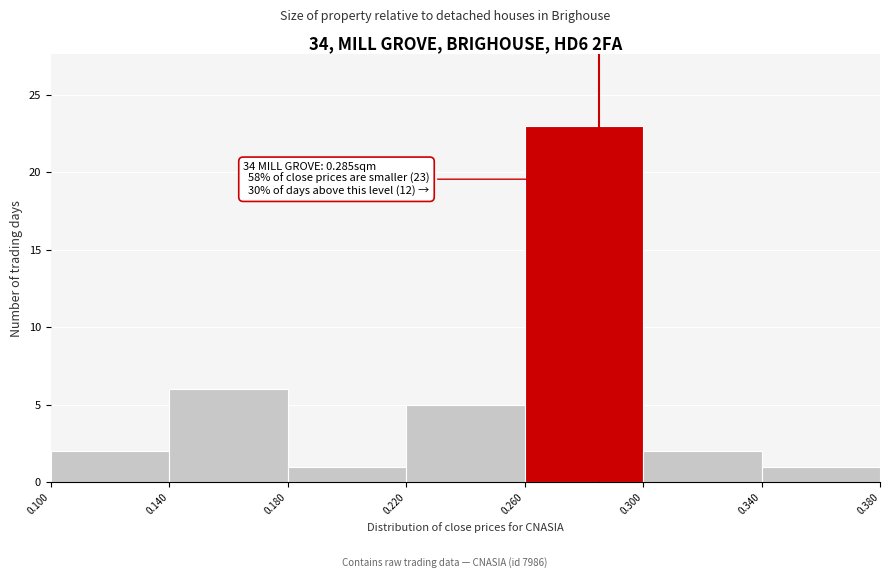

Which range on the x-axis has the tallest bar?

0.260 to 0.300